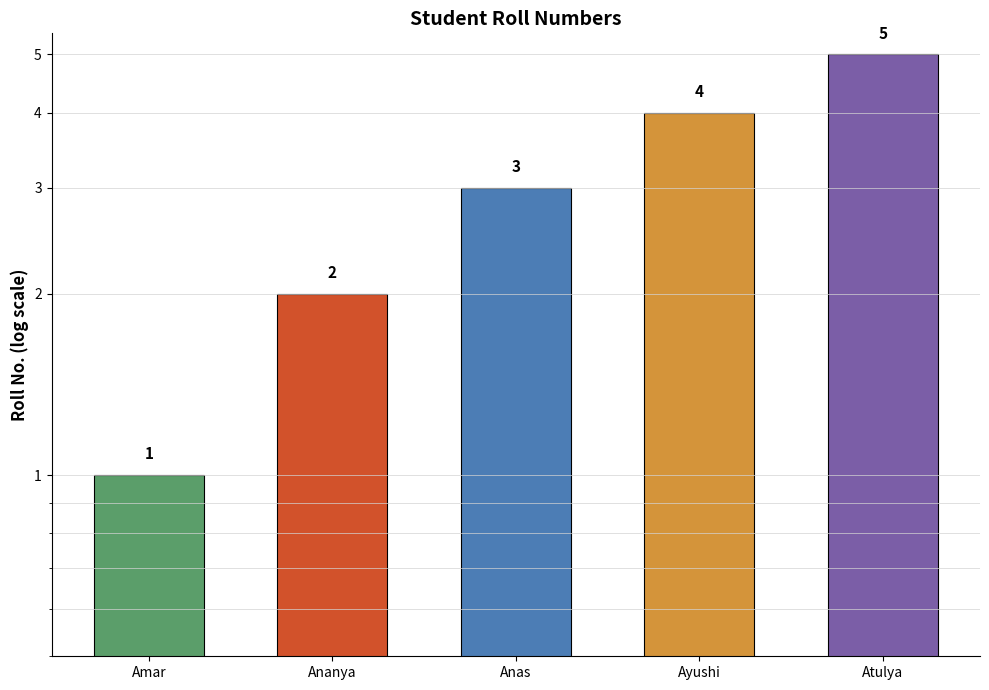

Rank the categories by value from lowest to highest.

Amar, Ananya, Anas, Ayushi, Atulya